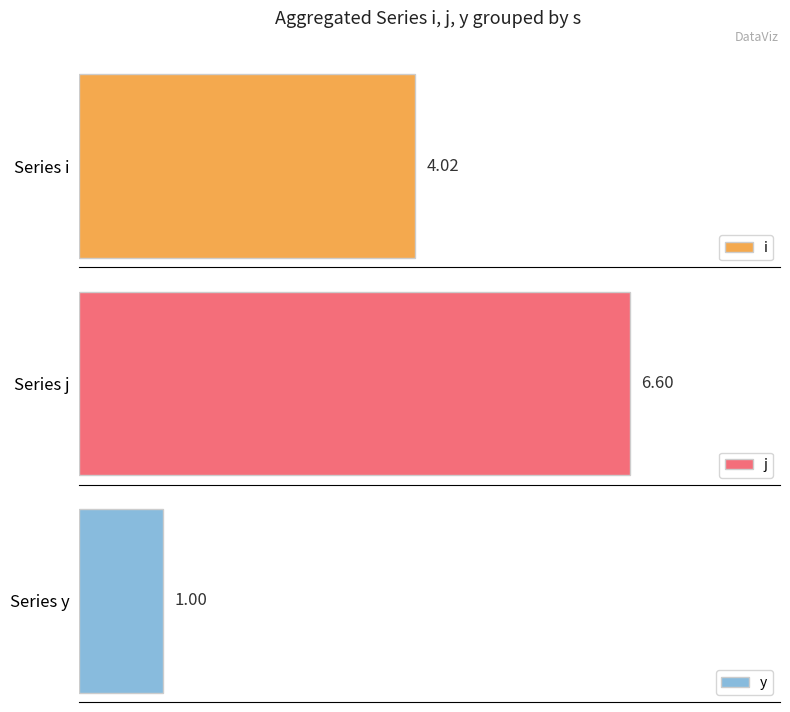

Which series changed the most between 2 and 4?

j